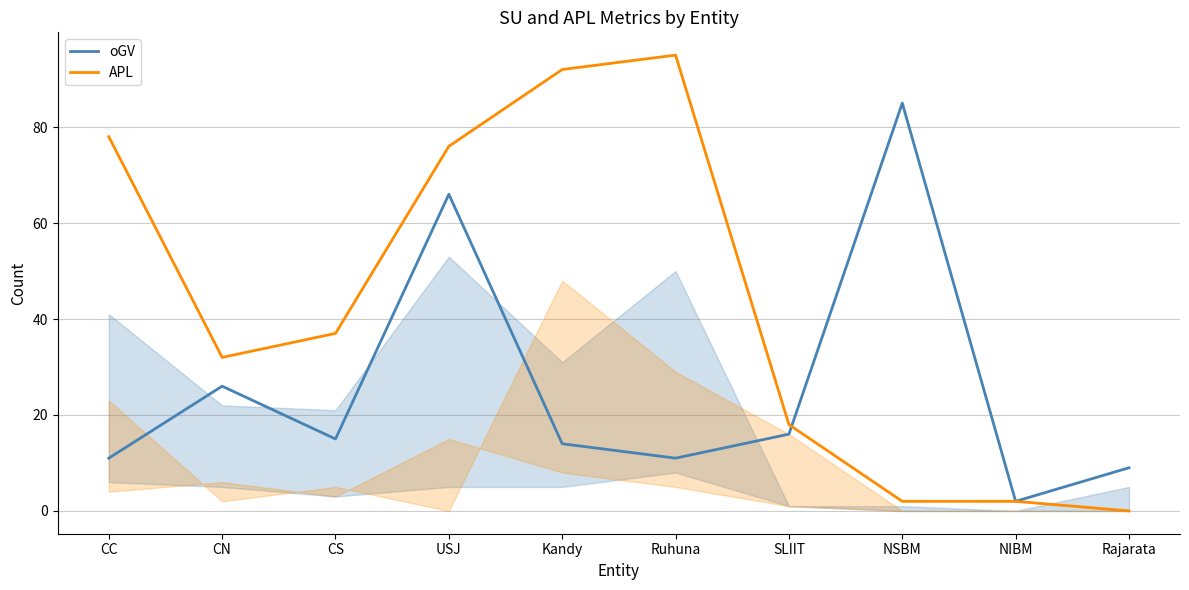

What is the maximum value shown in the chart?

95